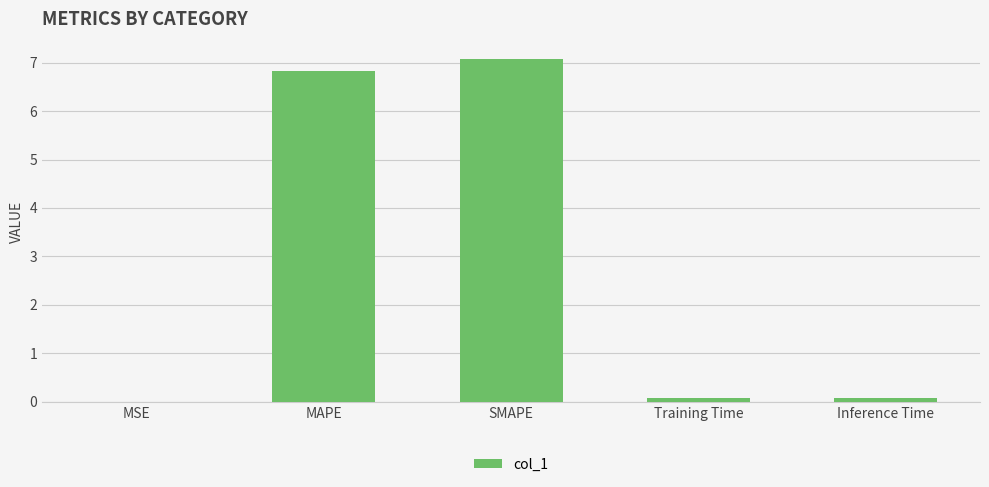

Is it true that the value at MAPE is 6.8?

True